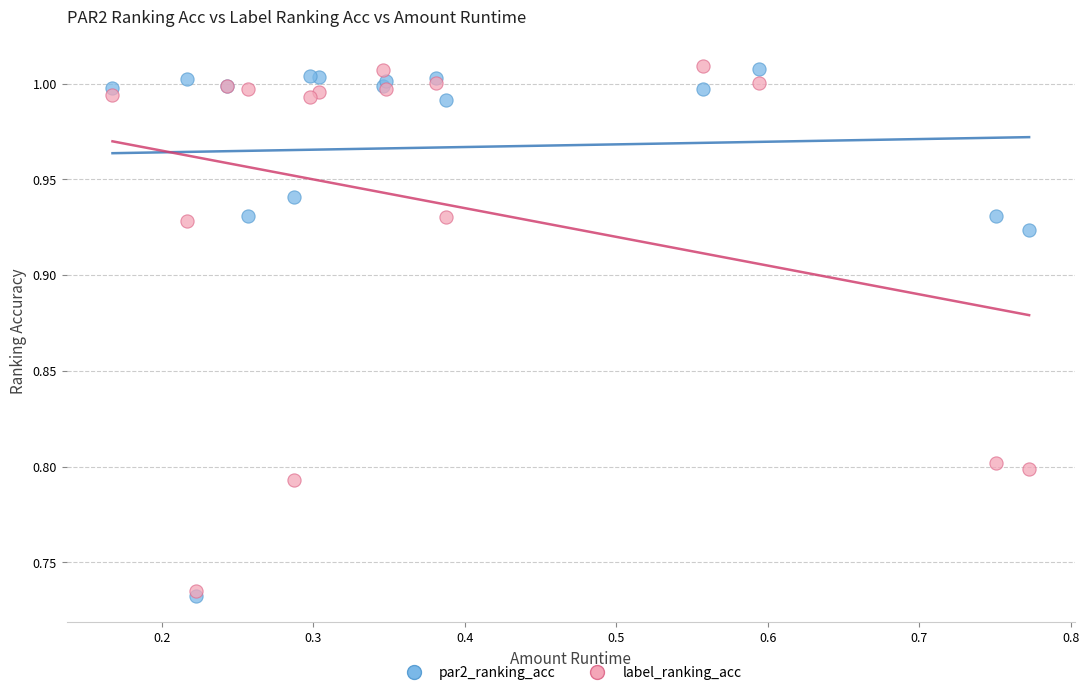

What are all the series names shown in the legend?

par2_ranking_acc, label_ranking_acc